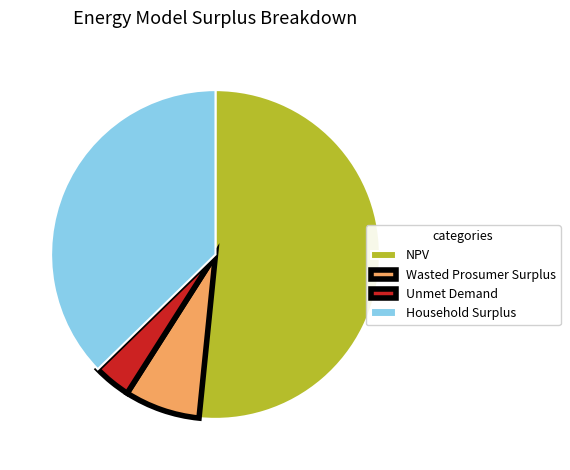

Is it true that Household Surplus is 28% of the pie?

False